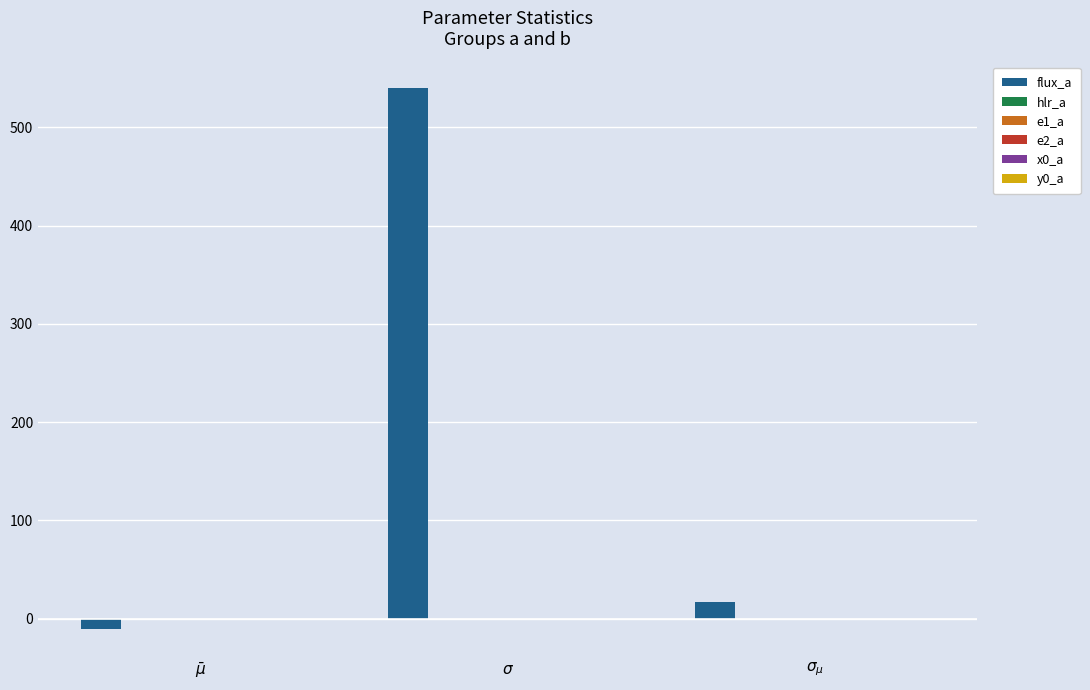

Which series has the largest total across all categories?

flux_a